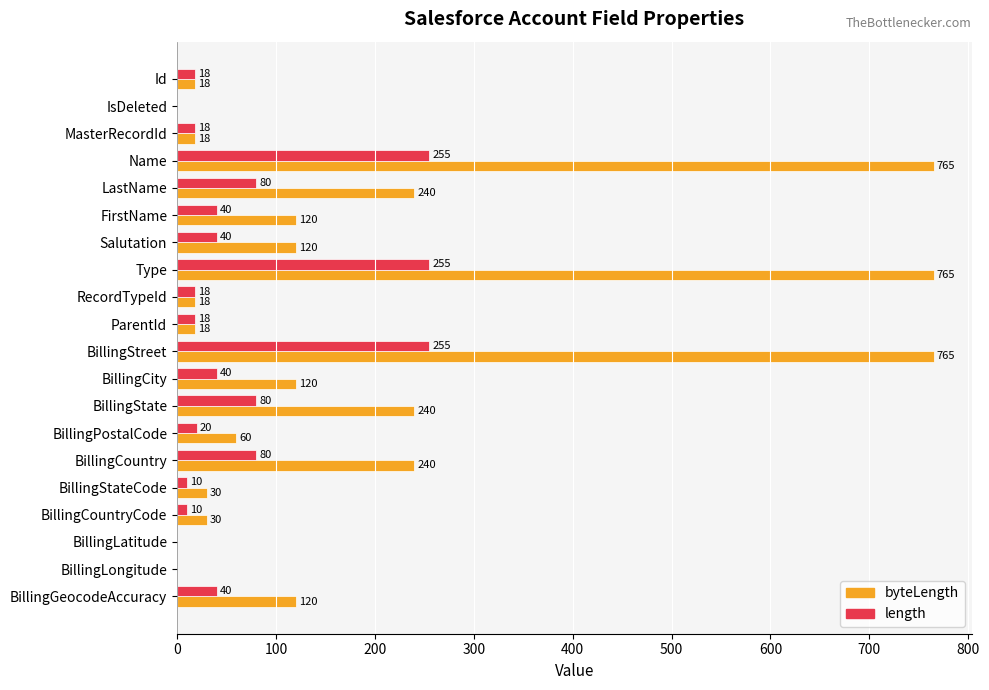

What is the sum of the byteLength values at BillingStreet and RecordTypeId?

783